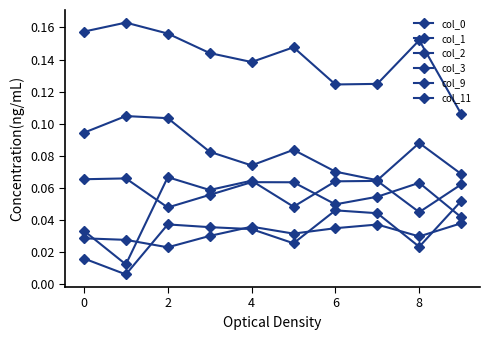

What is the lowest value of the col_0 series?

0.1